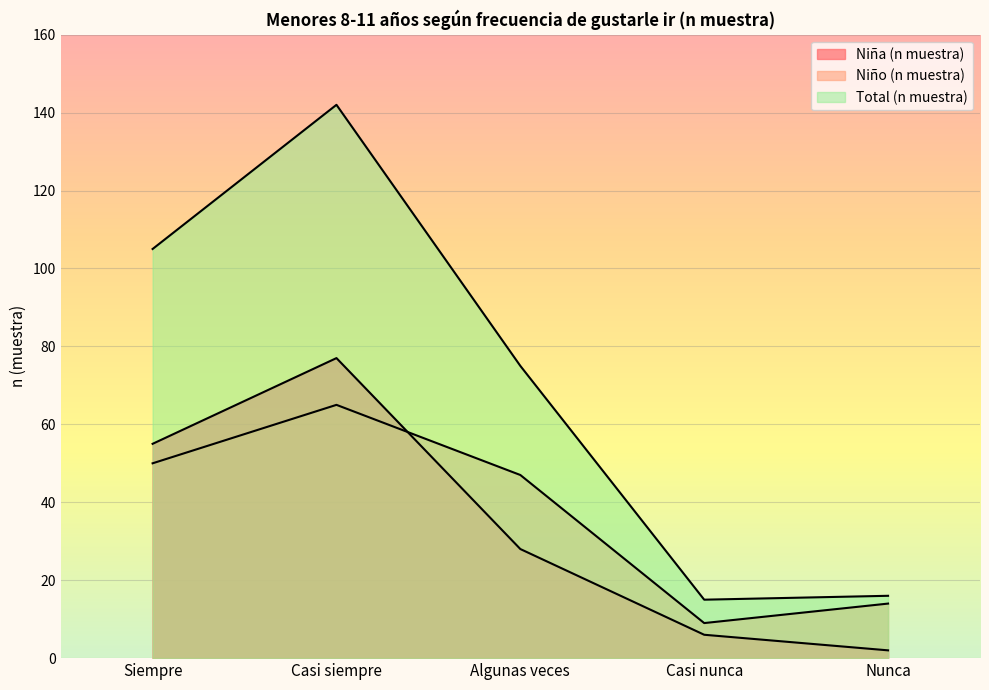

List the series in order of their peak value, lowest first.

Niño (n muestra), Niña (n muestra), Total (n muestra)